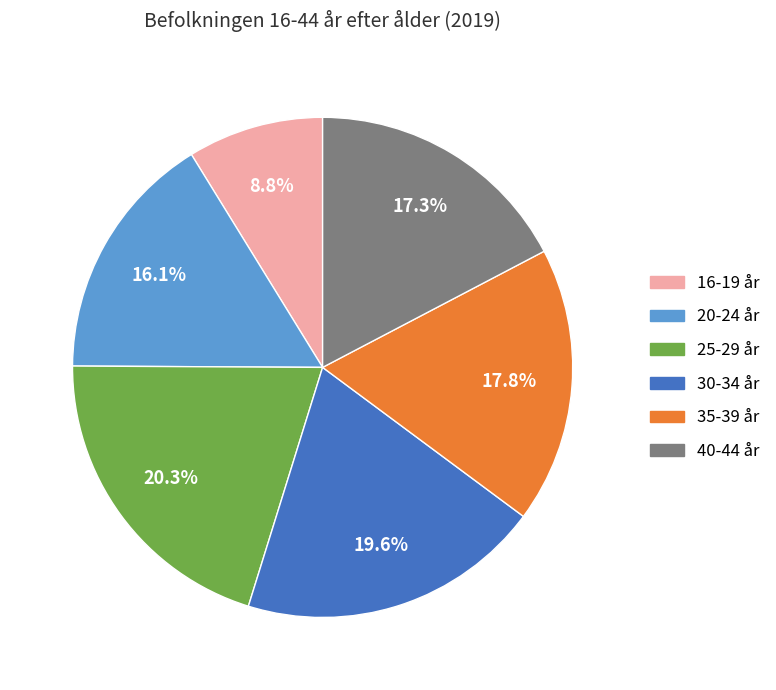

Does 40-44 år account for over 50% of the chart?

No